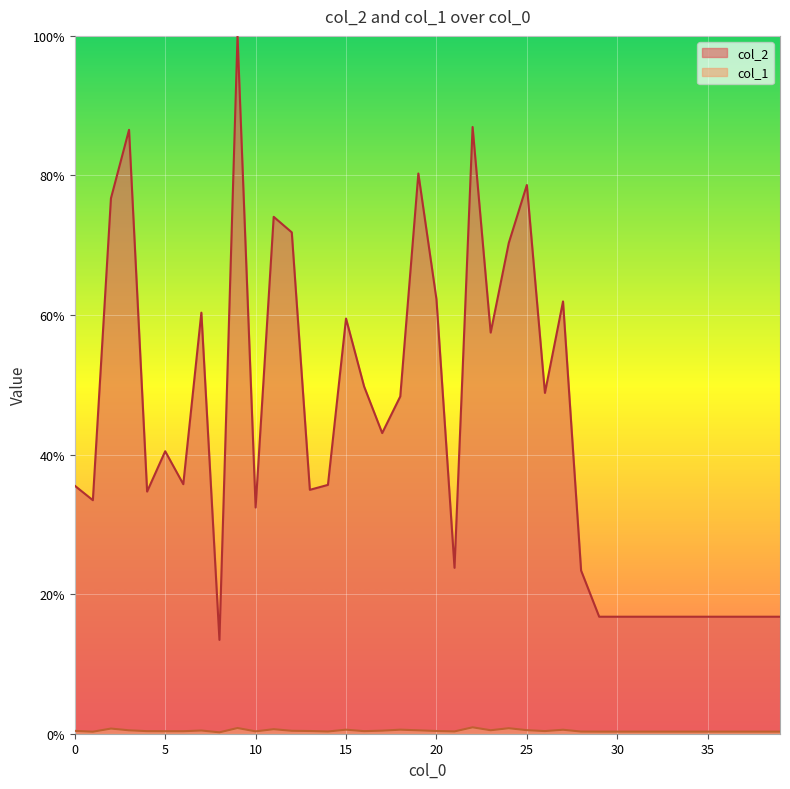

What is the difference between the highest and lowest values at 22?

86.0